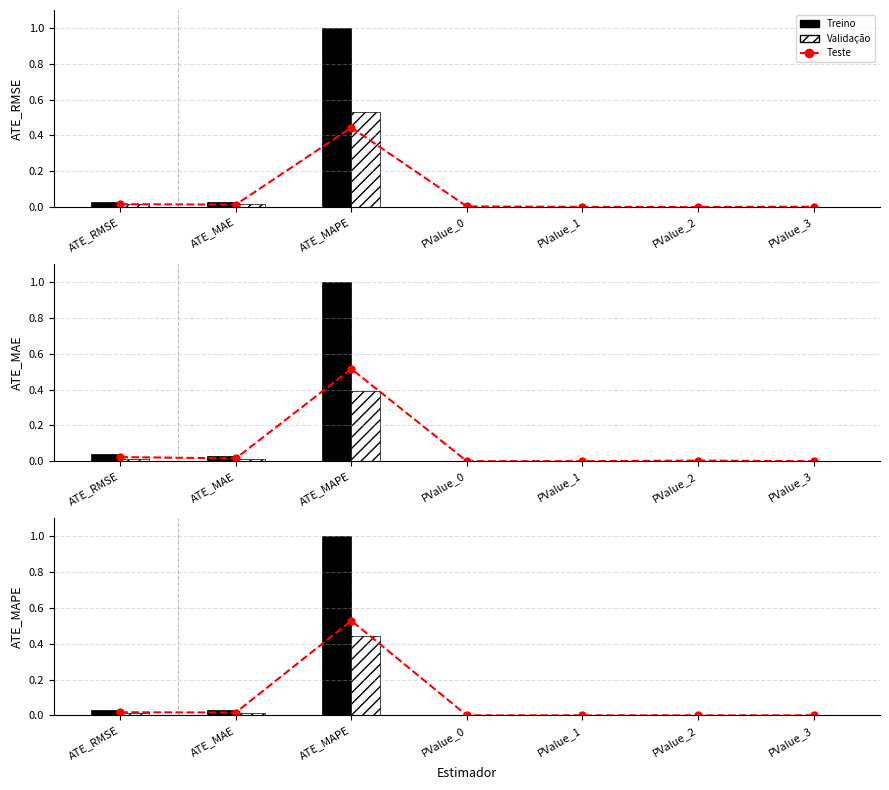

Is the value of Treino at PValue_1 greater than the value of Teste at PValue_1?

Yes